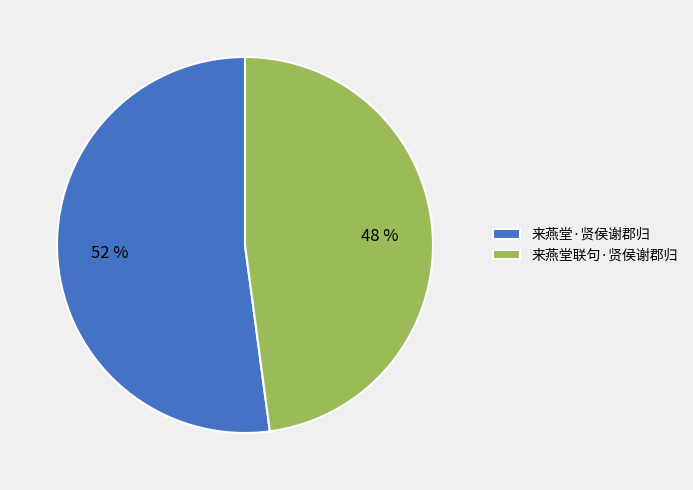

How many slices are in this pie chart?

2